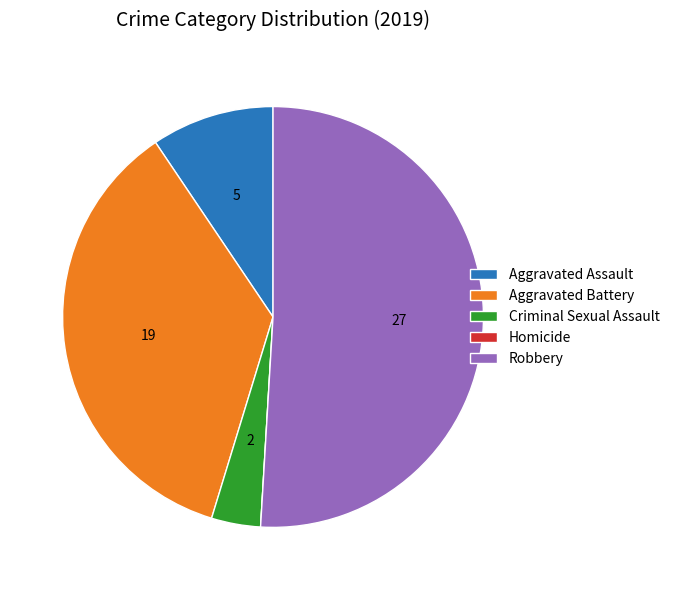

Does Aggravated Battery represent more than half of the total?

No